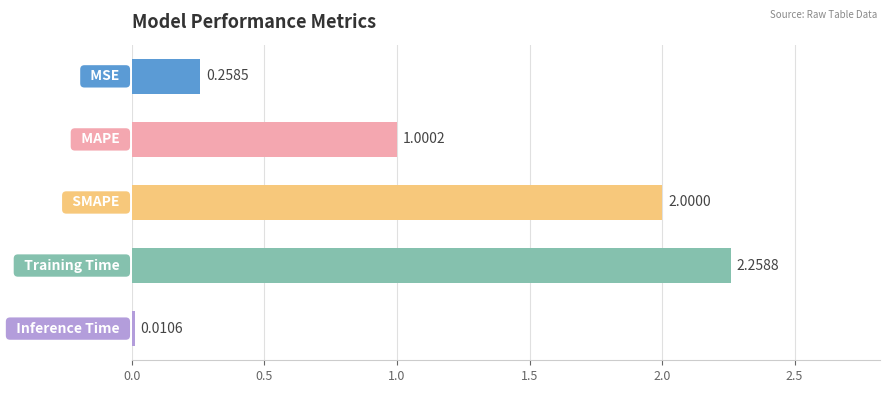

How many bars are there in total?

5